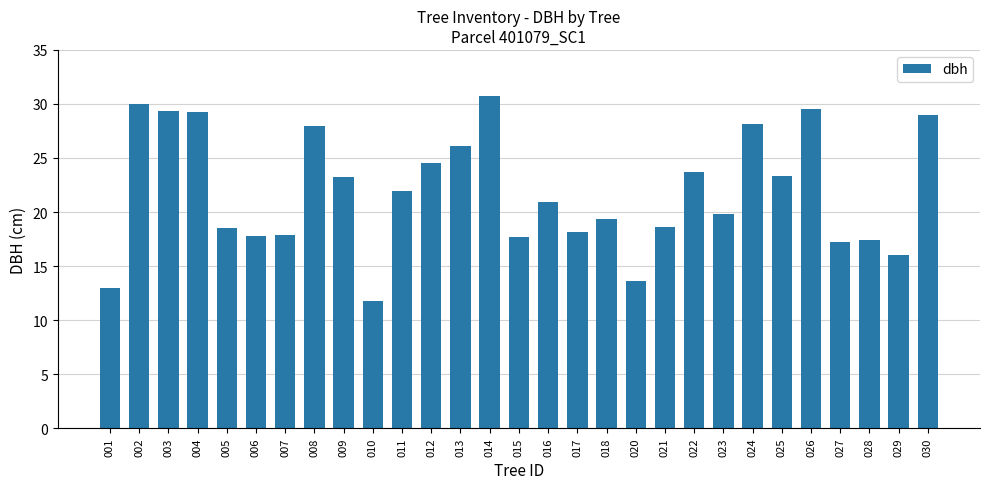

How many series are shown in this chart?

1